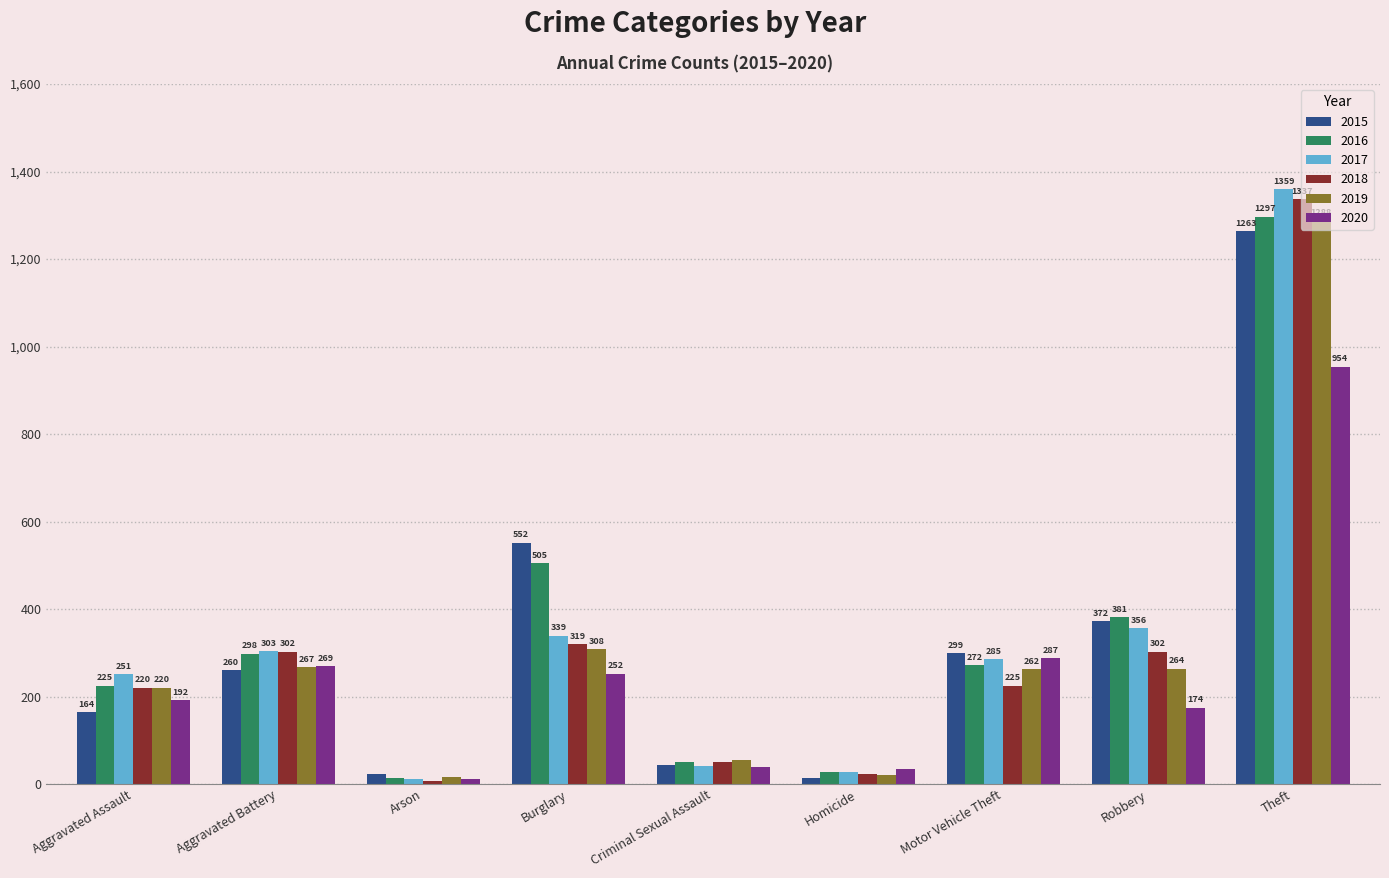

What is the label of the 2nd bar from the left?

Aggravated Battery